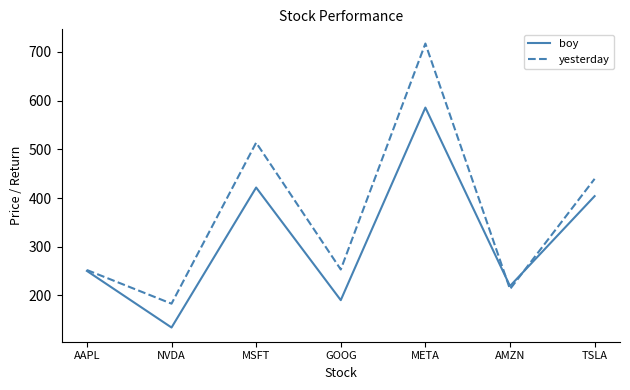

True or false: boy and yesterday cross at least once.

True